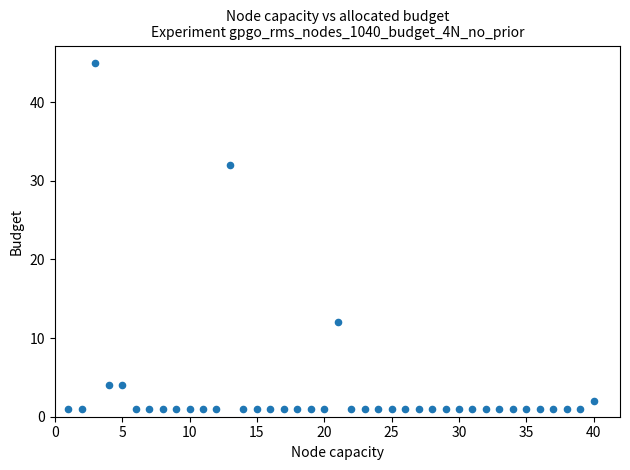

What Y value in the scatter plot is closest to 23?

32